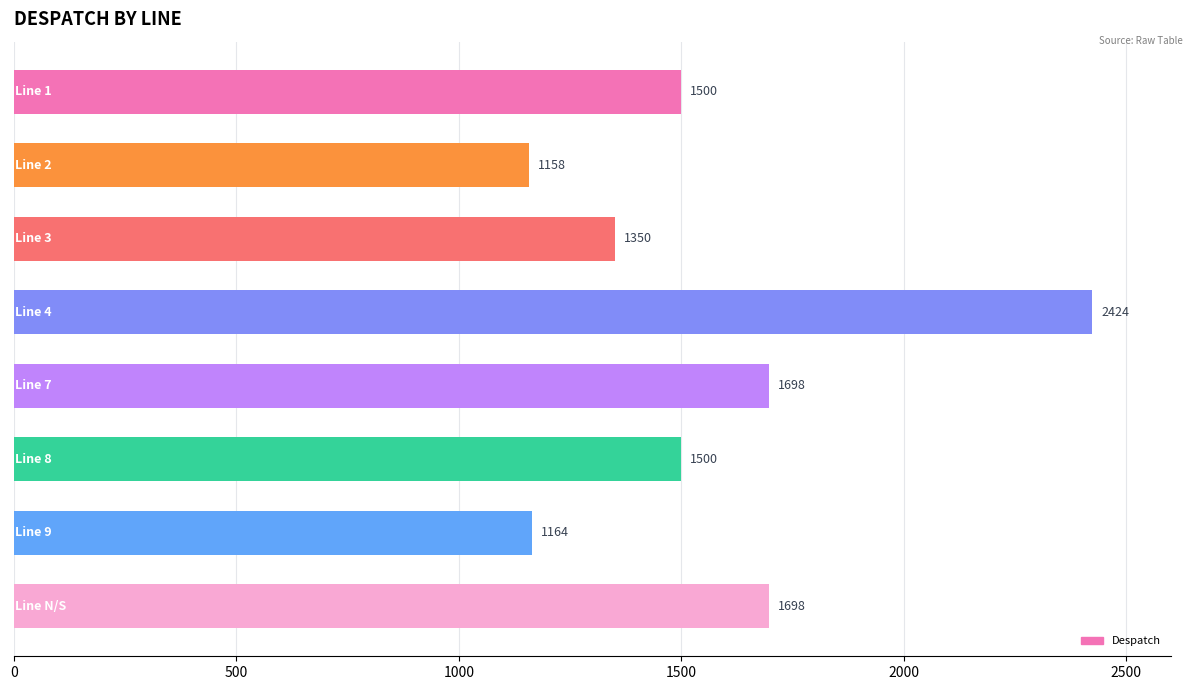

What is the value of the 6th bar from the top?

1500